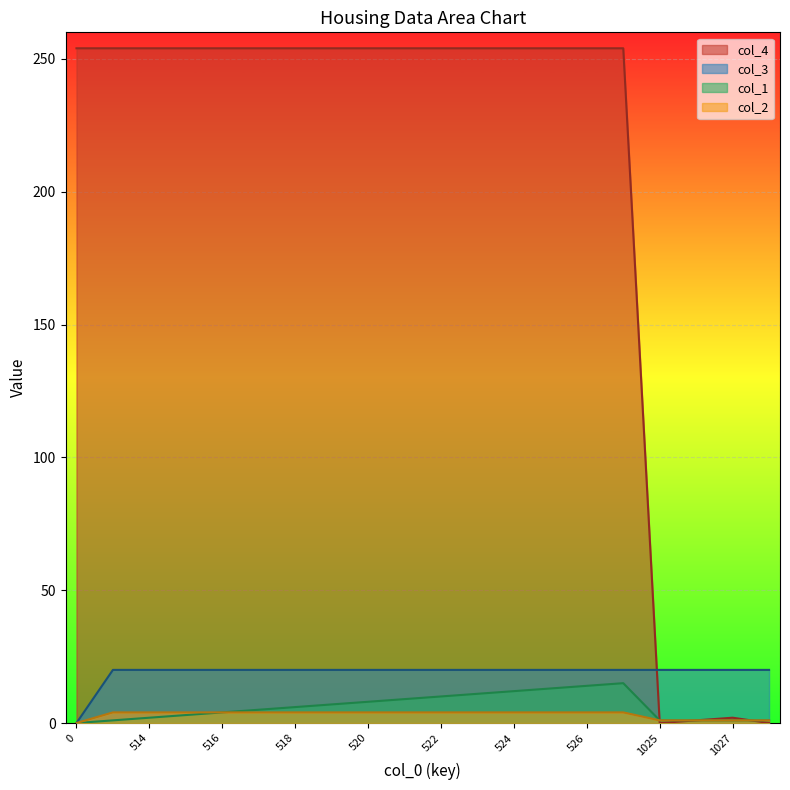

What is the value of the col_1 point at the 9th from the left?

8